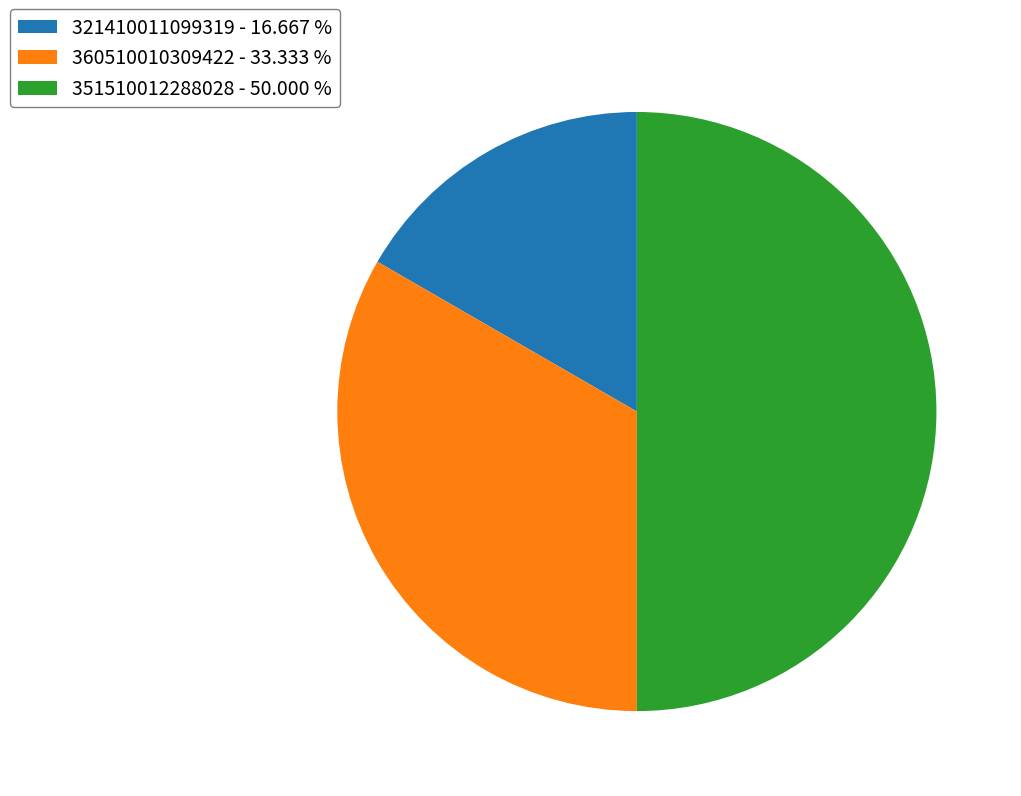

Approximately how many times larger is the value at 321410011099319 - 16.667 % compared to 351510012288028 - 50.000 %?

0.3